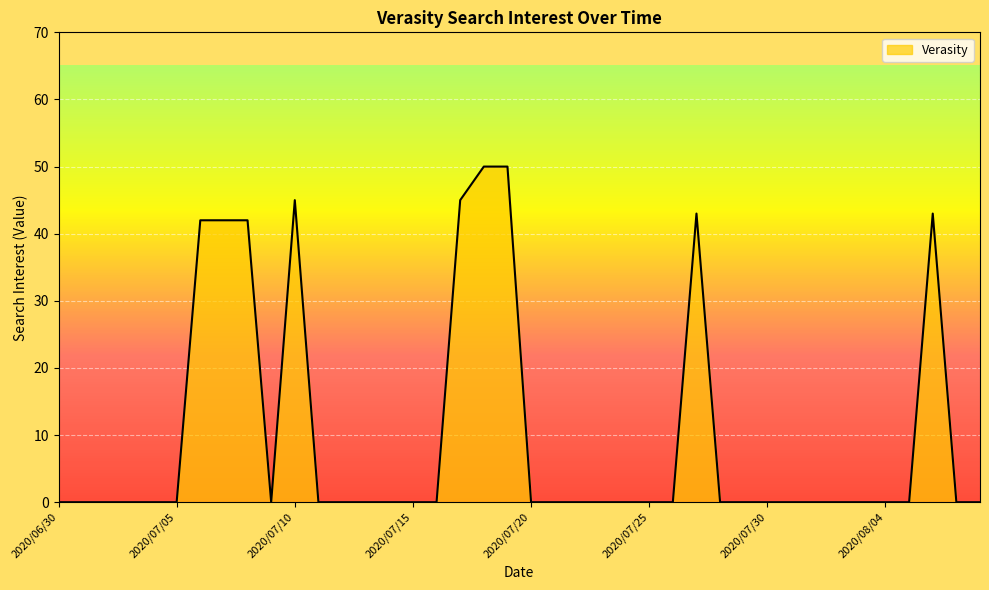

What is the greatest value displayed?

50